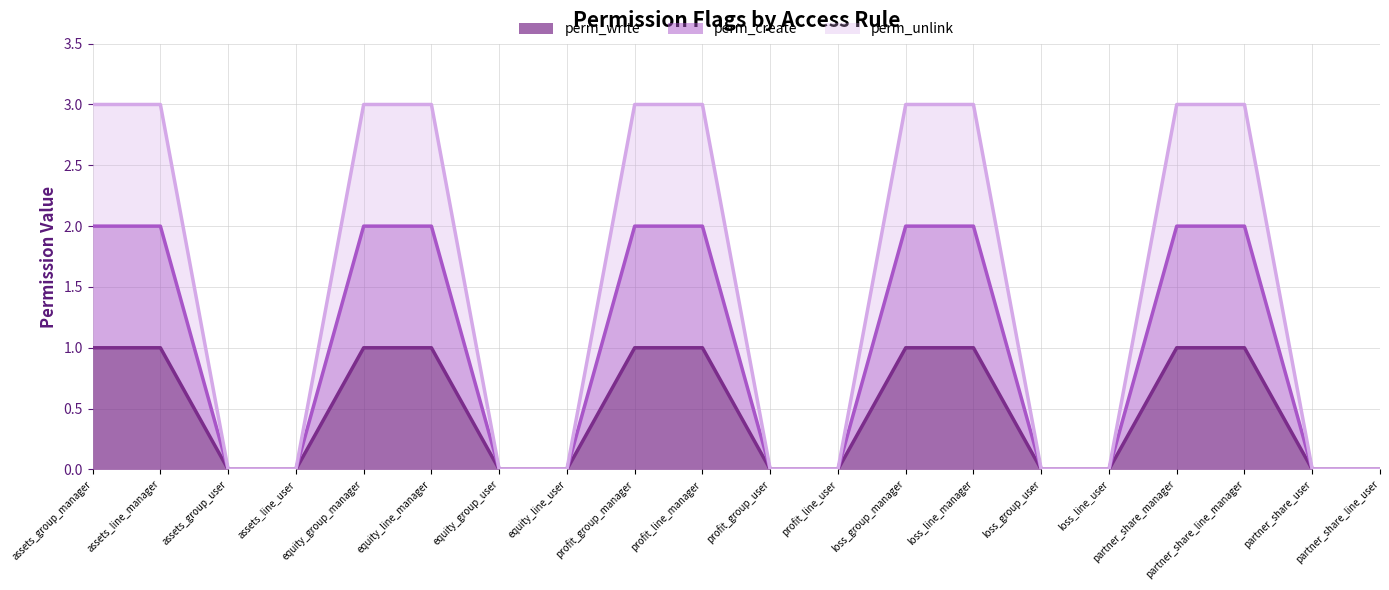

What is the sum of all perm_unlink values?

30